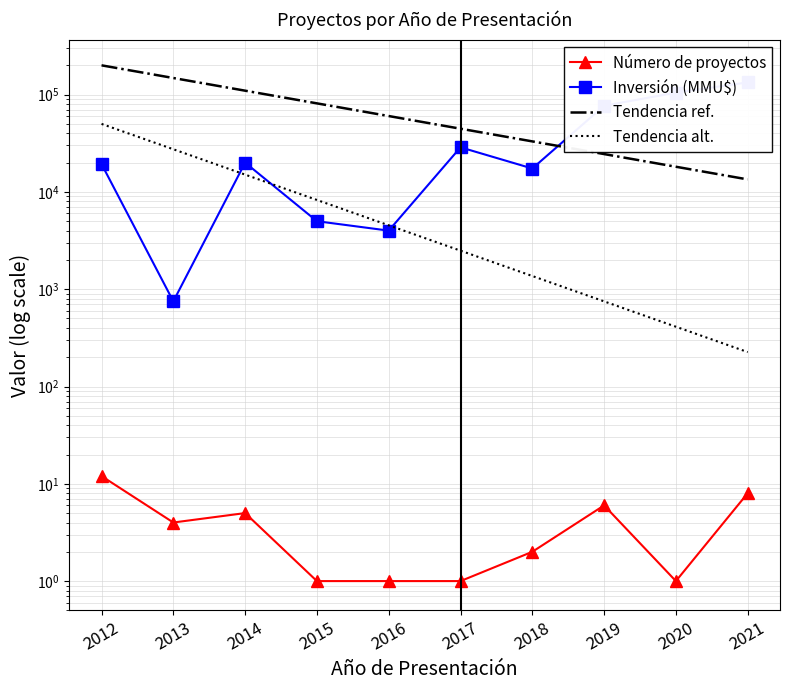

What is the value of the Número de proyectos point at the 8th from the left?

6